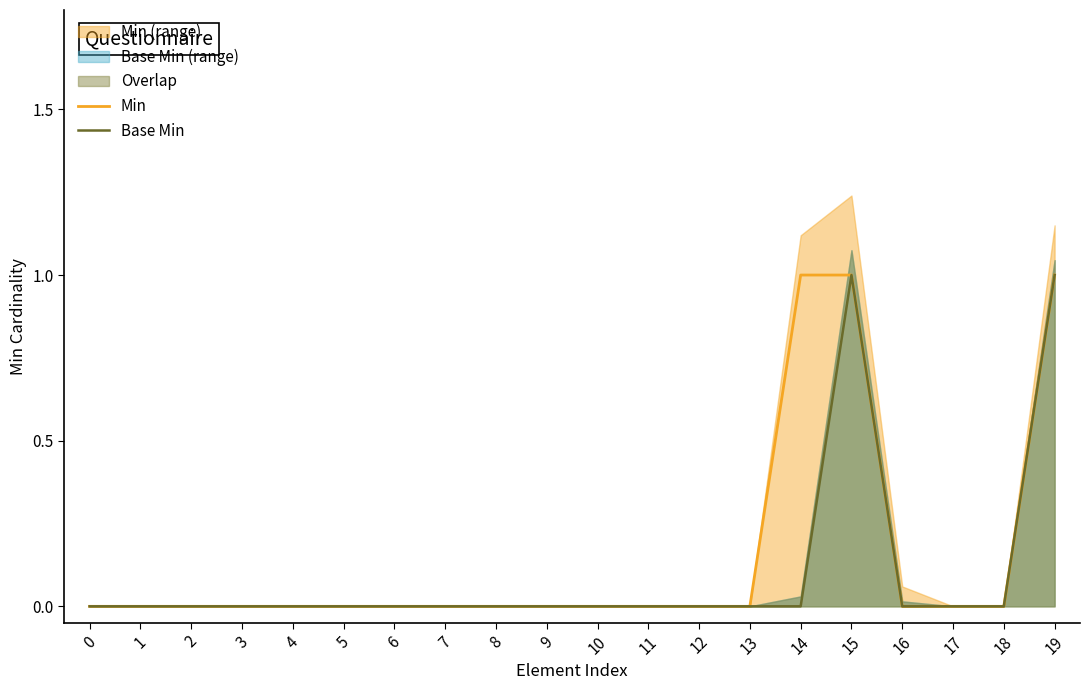

Between 3 and 13, which is larger?

3